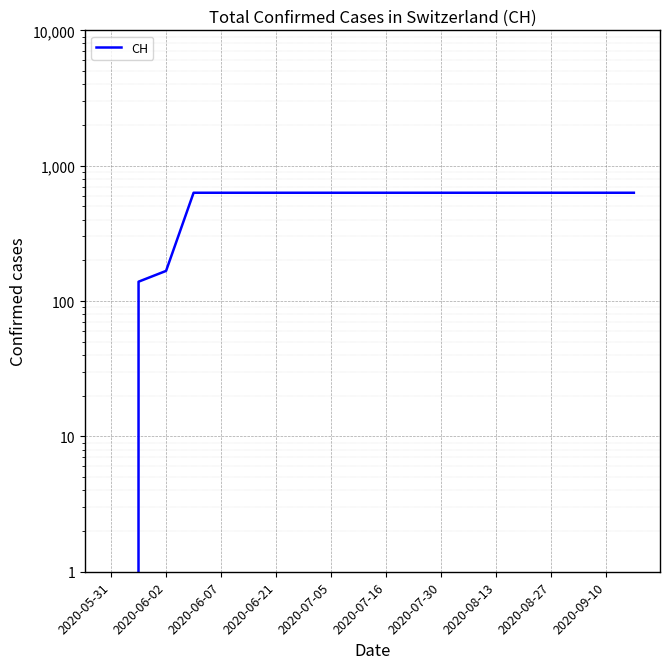

Count the number of data series in this chart.

1